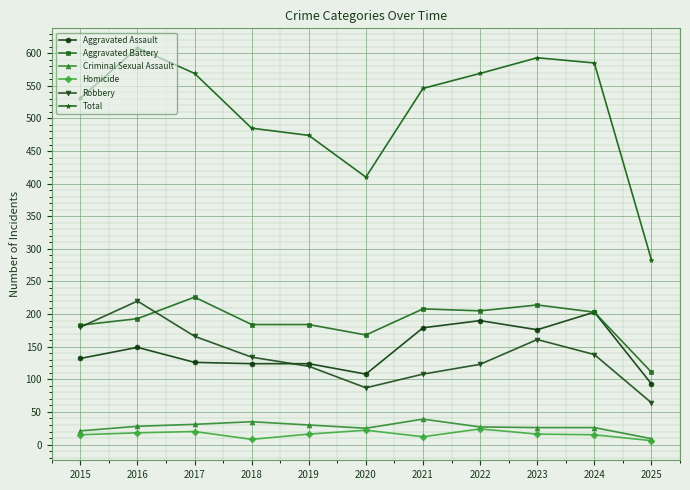

Where is the first local maximum for Total?

2016